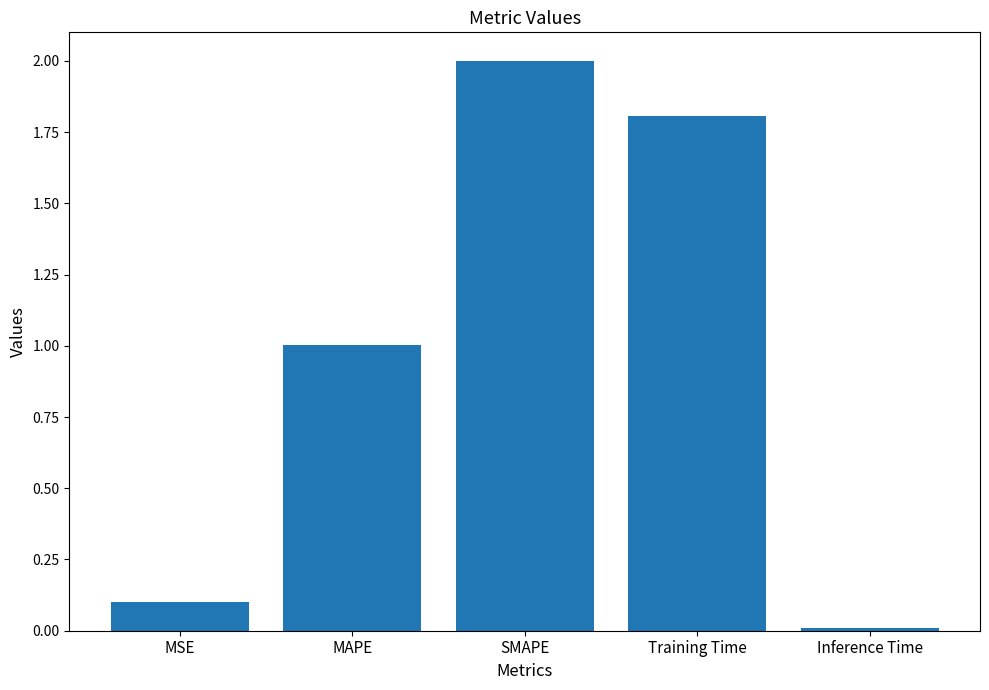

Approximately how many times larger is the value at Training Time compared to MAPE?

1.8